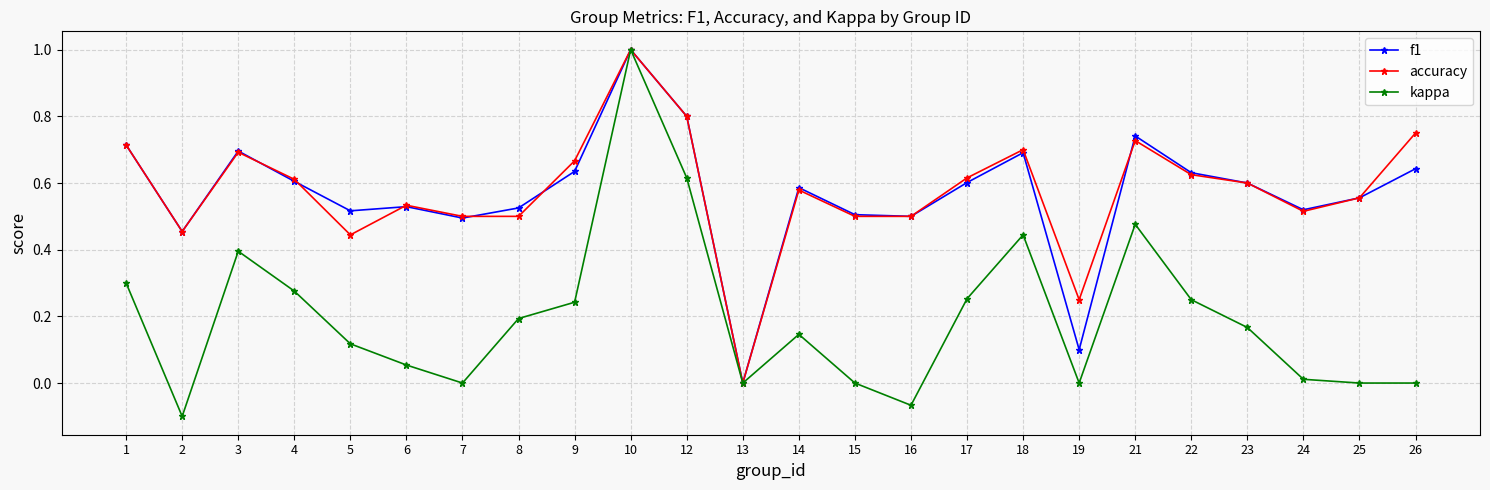

Which series has the largest range (max minus min)?

kappa